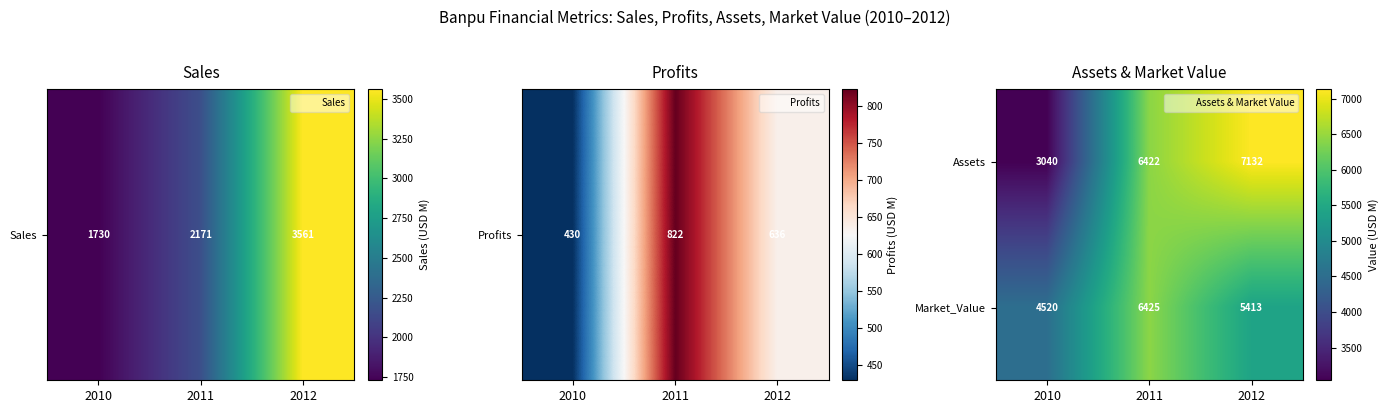

Which series has the largest range (max minus min)?

Assets